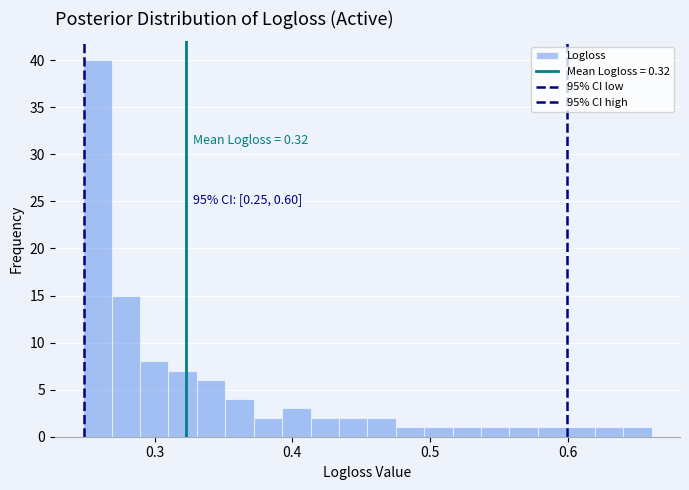

Around what value on the x-axis is the tallest bar? Give the approximate position of its centre, as read against the axis.

0.26